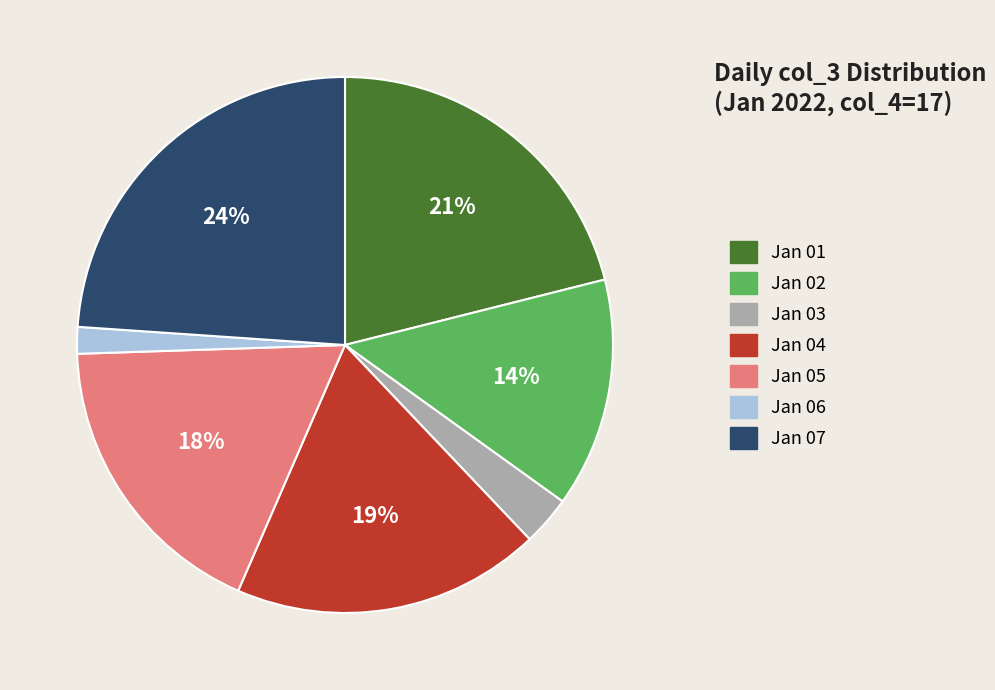

Which has a higher value, Jan 02 or Jan 05?

Jan 05